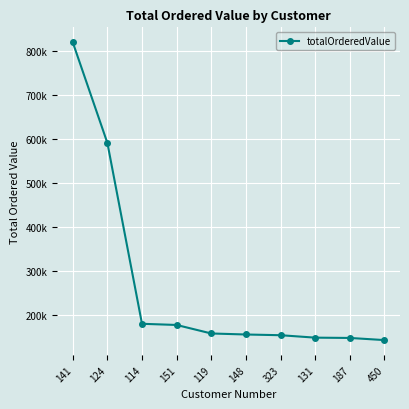

Which category has the lowest value across all series?

450